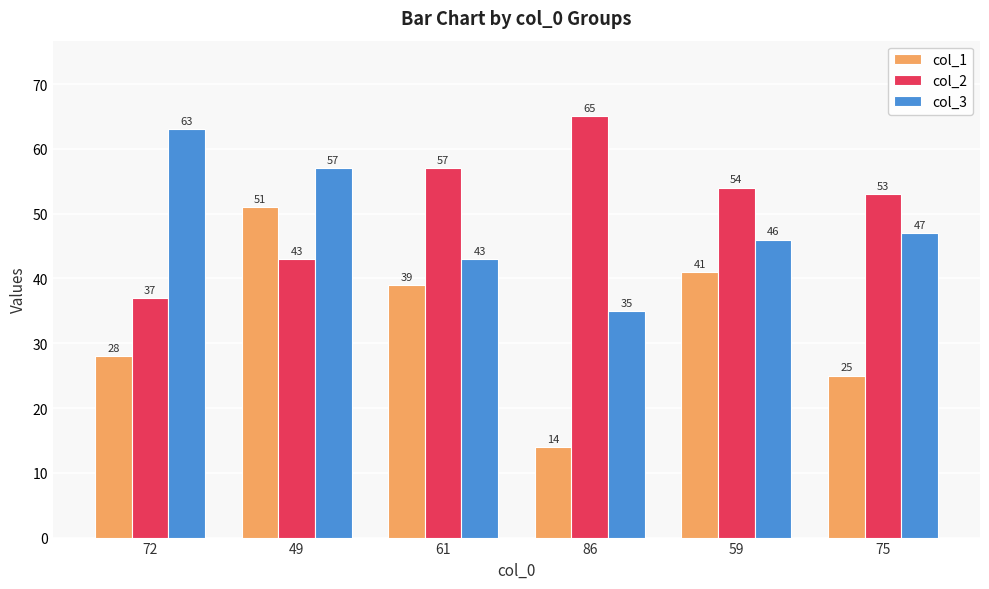

Where is col_2 nearest to the value 51?

75